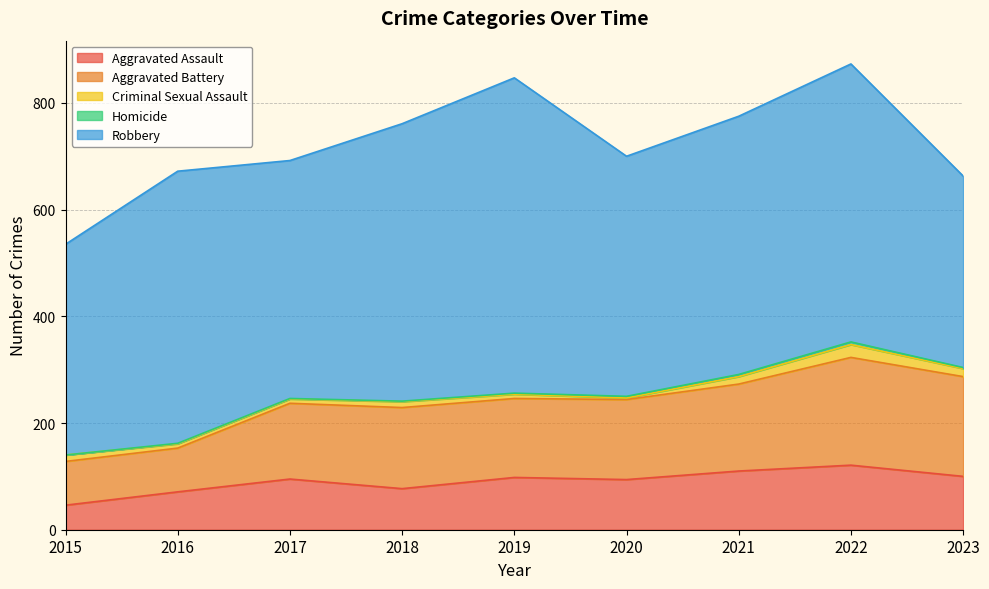

True or false: Homicide has more than 1 interior local peaks.

False